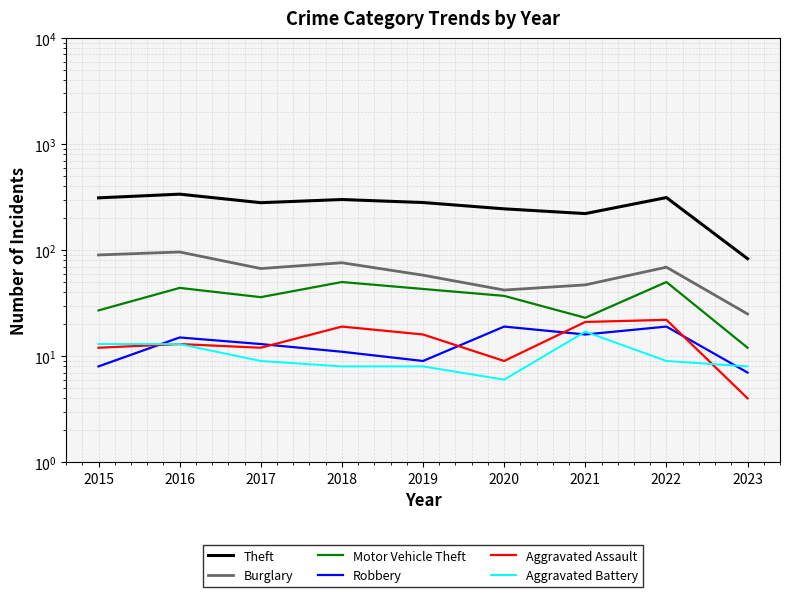

What is the minimum value shown in the chart?

4